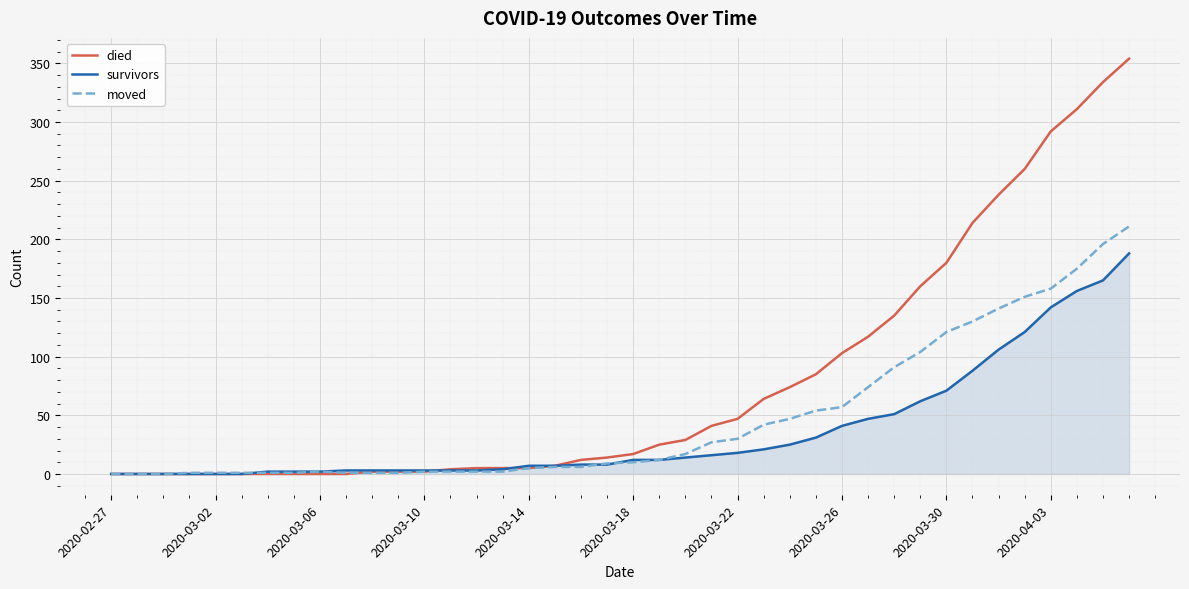

What is the highest value of the moved series?

211